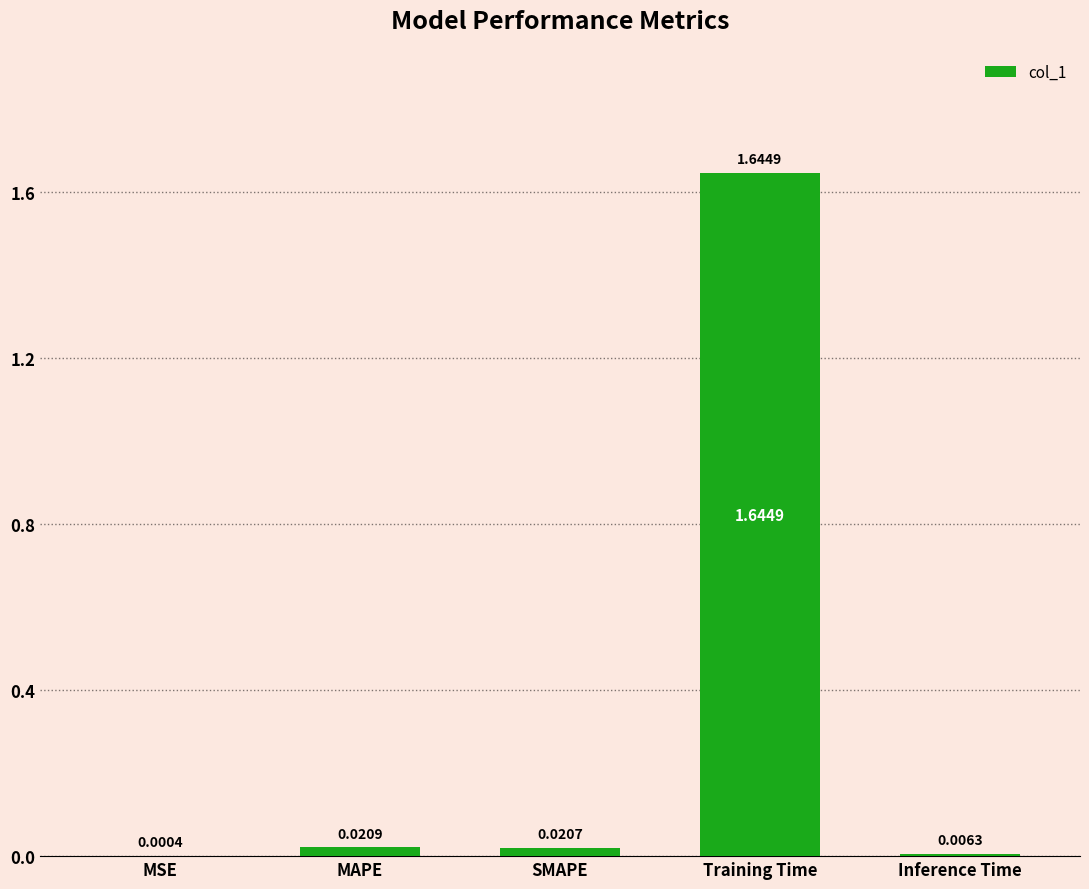

What is the sum of all values?

1.7